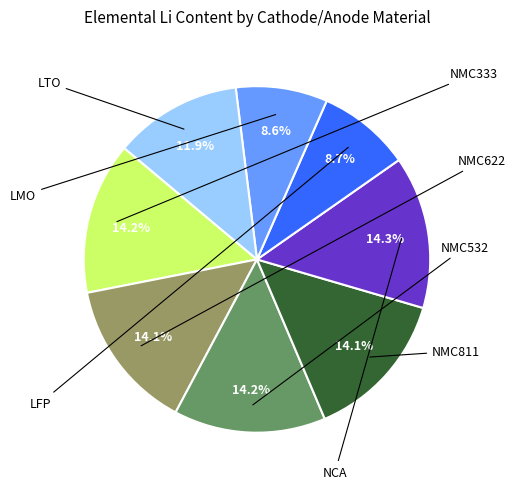

How many segments does this pie chart have?

8